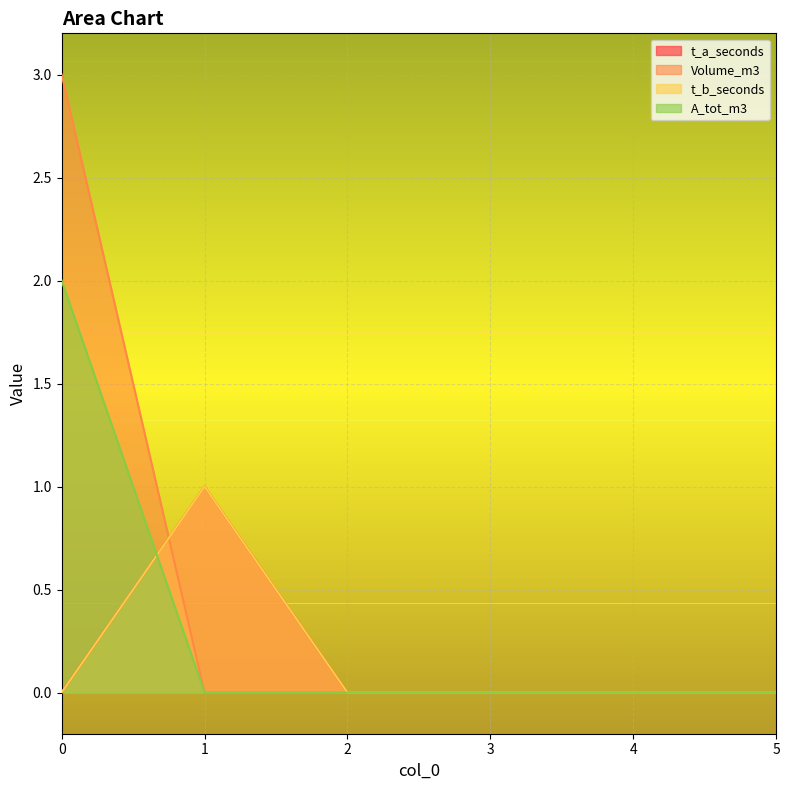

Where do A_tot_m3 and t_b_seconds first cross each other?

0 and 1